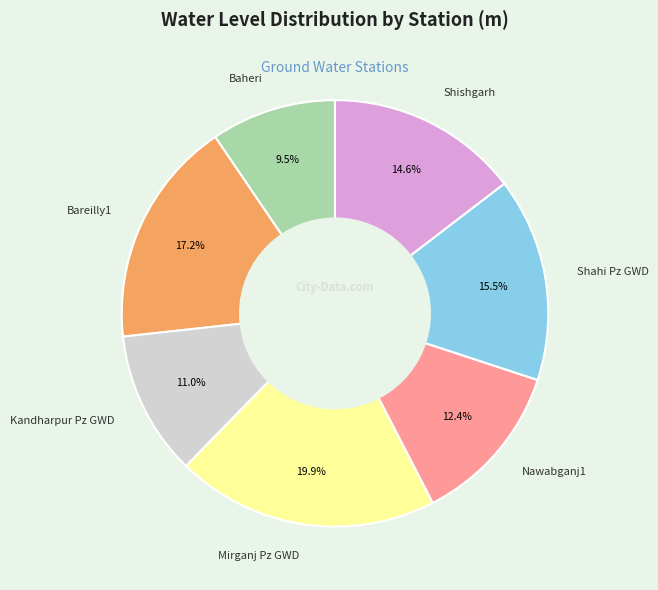

The Shishgarh slice represents 24% of the pie. True or false?

False